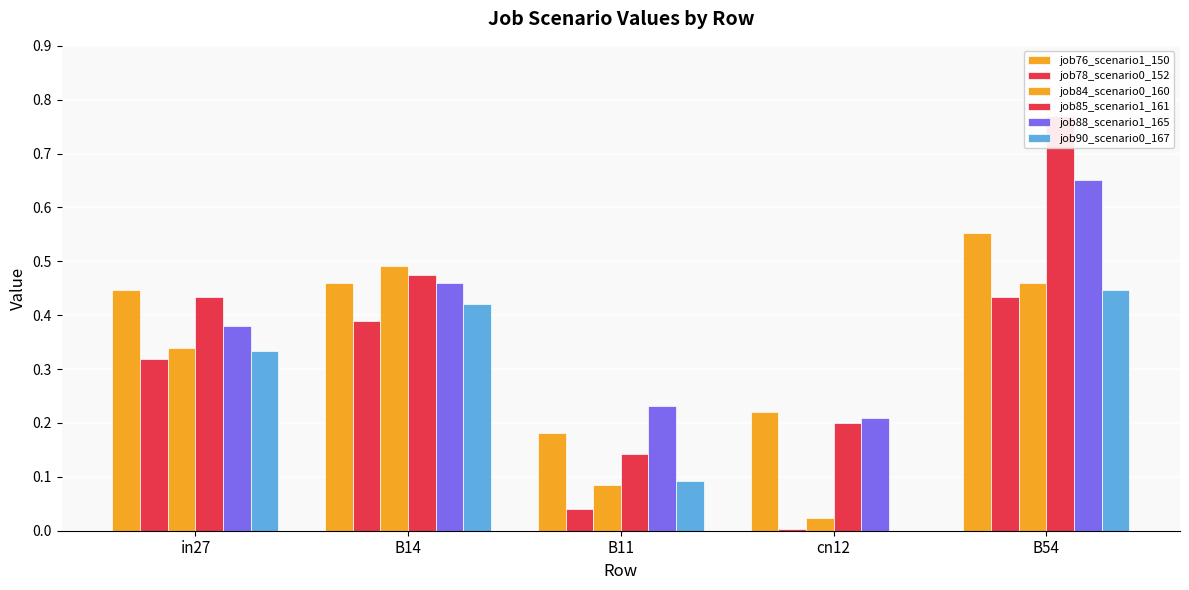

Reading left to right, transcribe all the data shown in this chart.

job76_scenario1_150: 0.4	0.5	0.2	0.2	0.6
job78_scenario0_152: 0.3	0.4	0.0	0.0	0.4
job84_scenario0_160: 0.3	0.5	0.1	0.0	0.5
job85_scenario1_161: 0.4	0.5	0.1	0.2	0.8
job88_scenario1_165: 0.4	0.5	0.2	0.2	0.7
job90_scenario0_167: 0.3	0.4	0.1	0.0	0.4